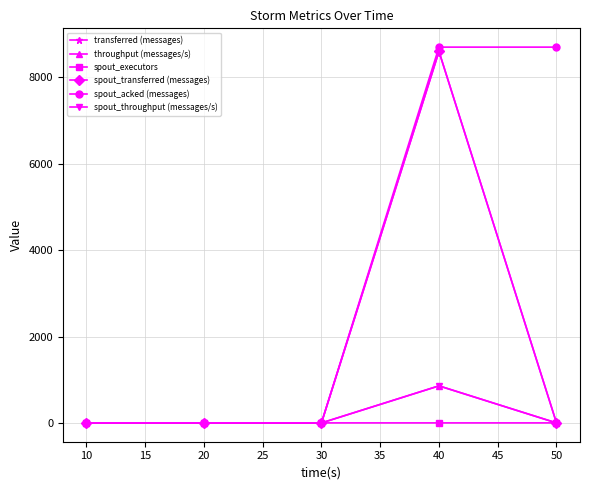

Does the chart have visible grid lines?

Yes